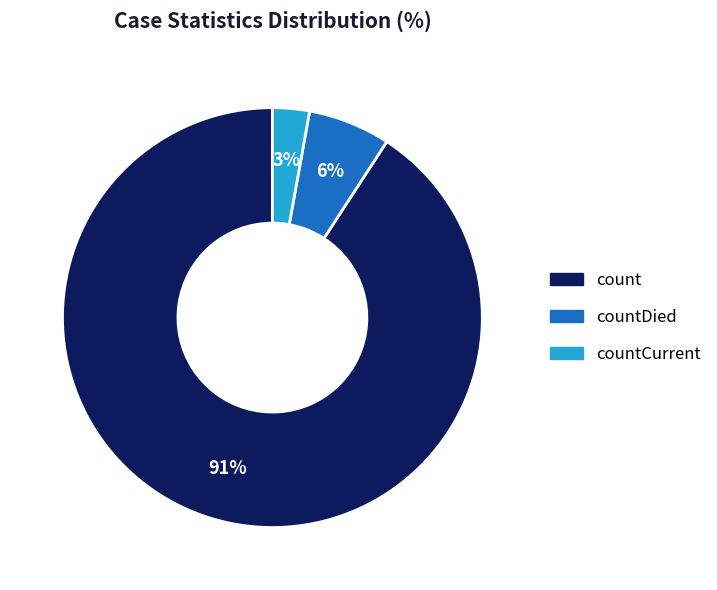

To the nearest percent, what is the combined percentage of count and countCurrent?

94%